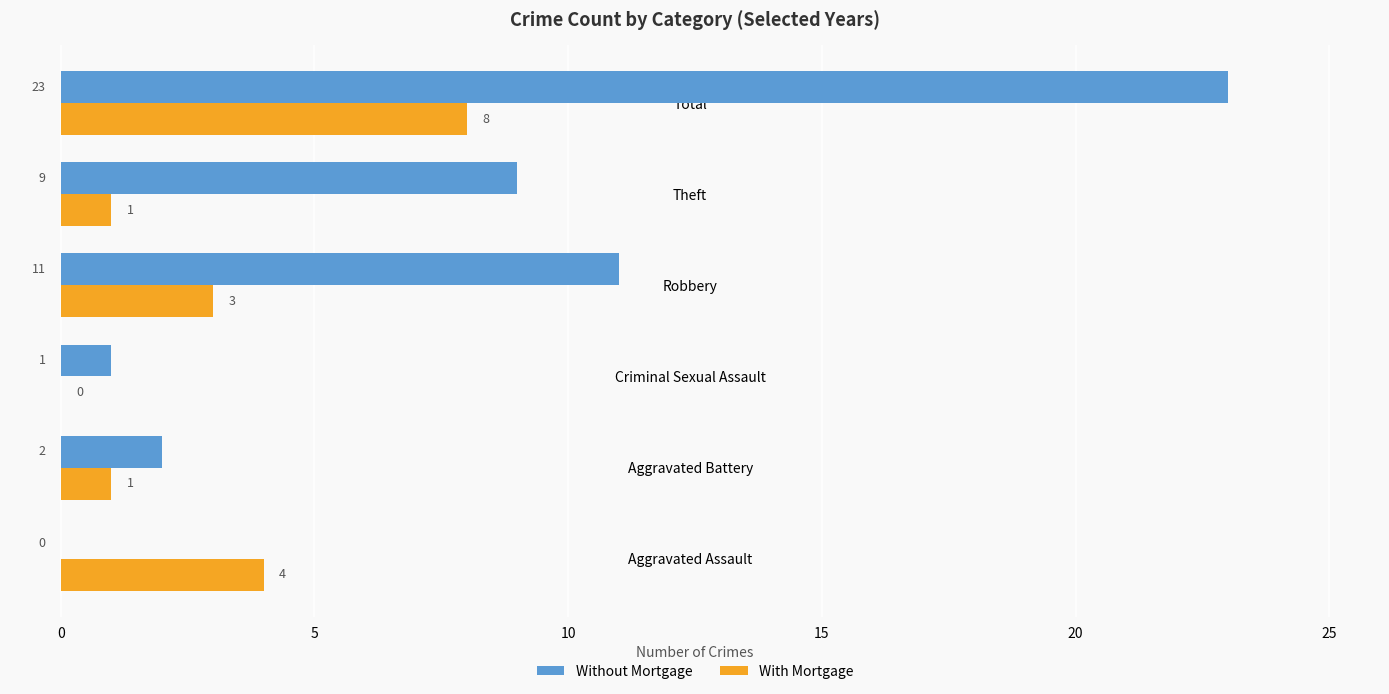

Which series has the largest total across all categories?

Without Mortgage